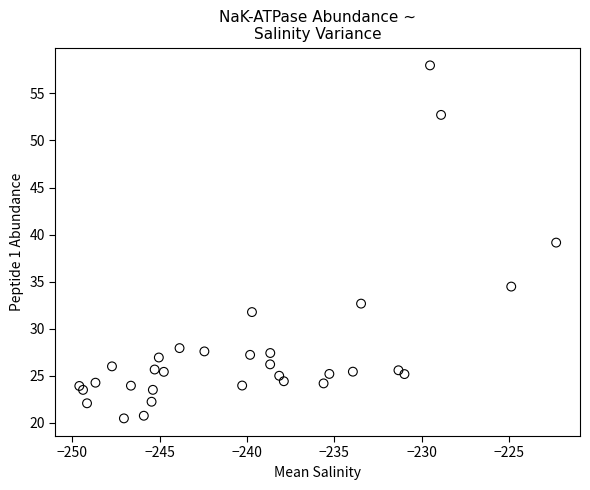

What is the range of Y values (max minus min)?

37.5